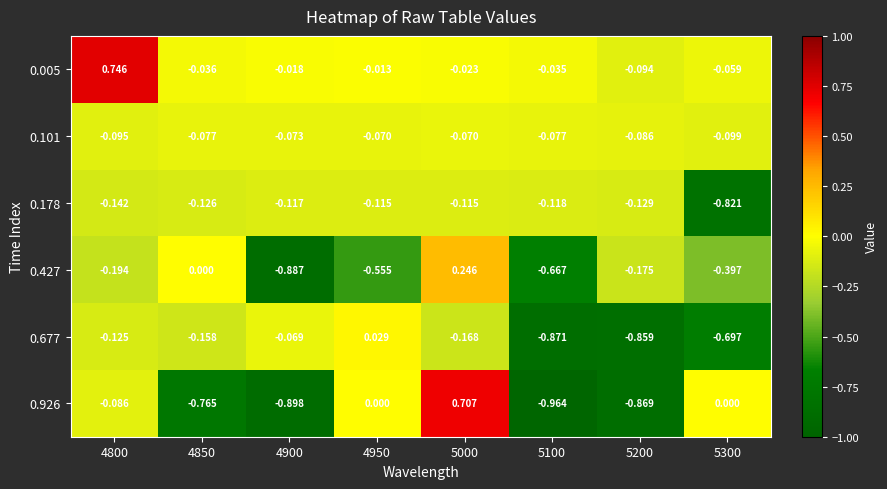

Is the value of 0.178 at 5100 greater than the value of 0.926 at 4900?

Yes